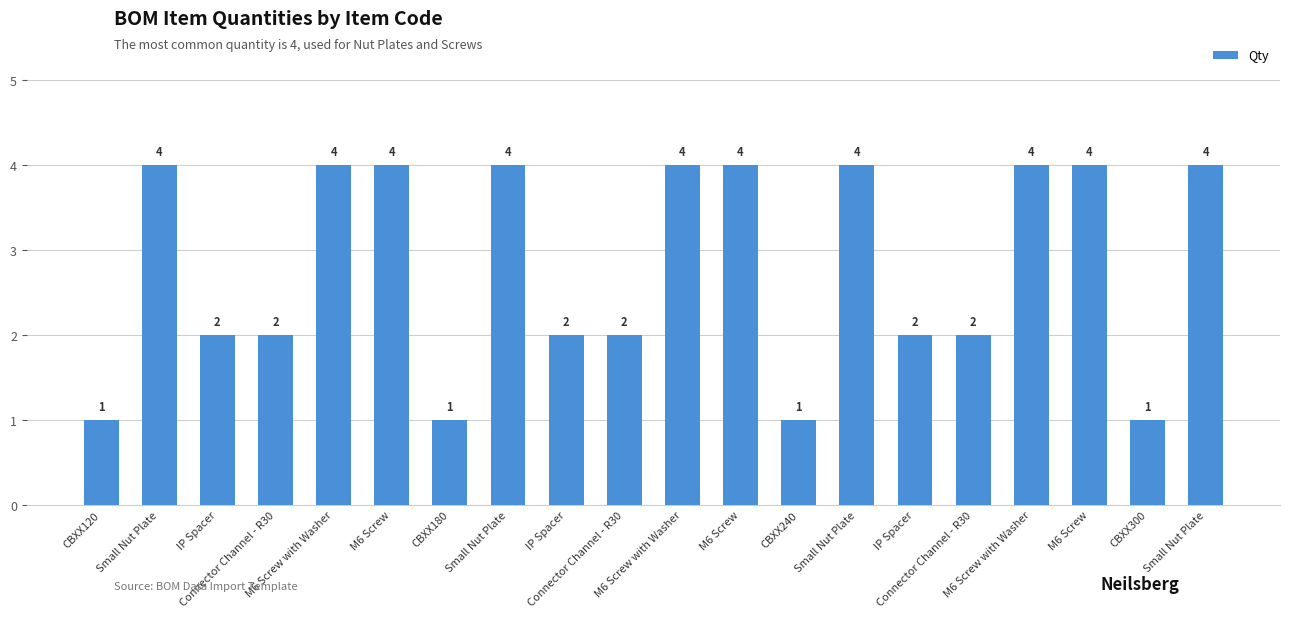

What is the value of the 6th bar from the left?

4